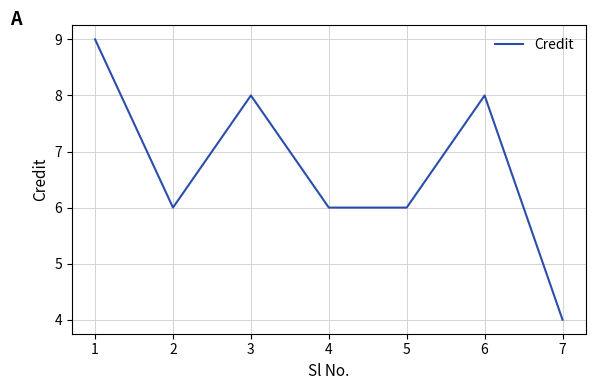

How many series are shown in this chart?

1